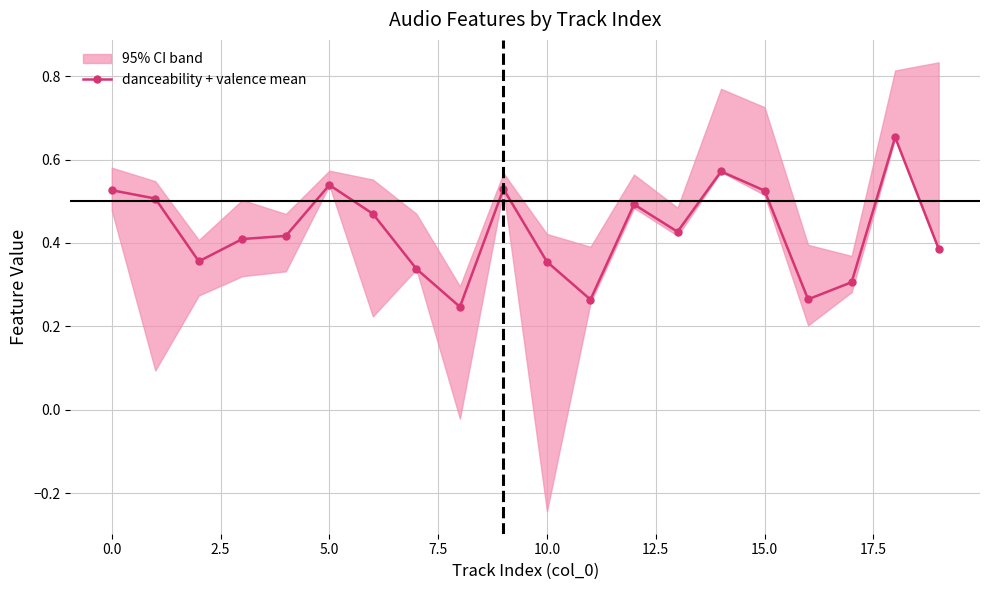

Is this an area chart (filled region under the line)?

No